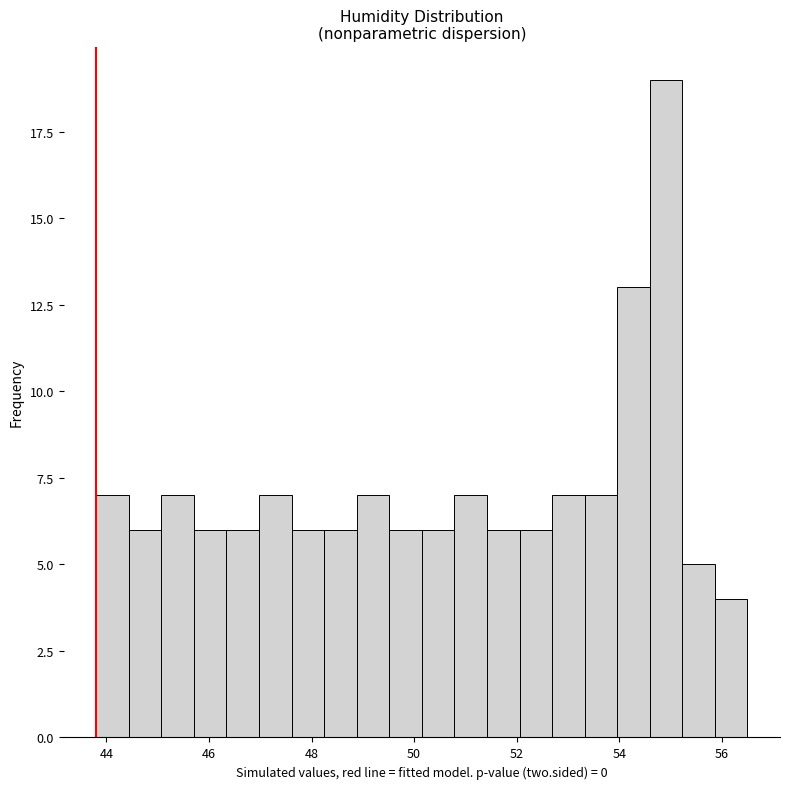

Read against the x-axis, roughly where is the centre of the tallest bar?

55.0